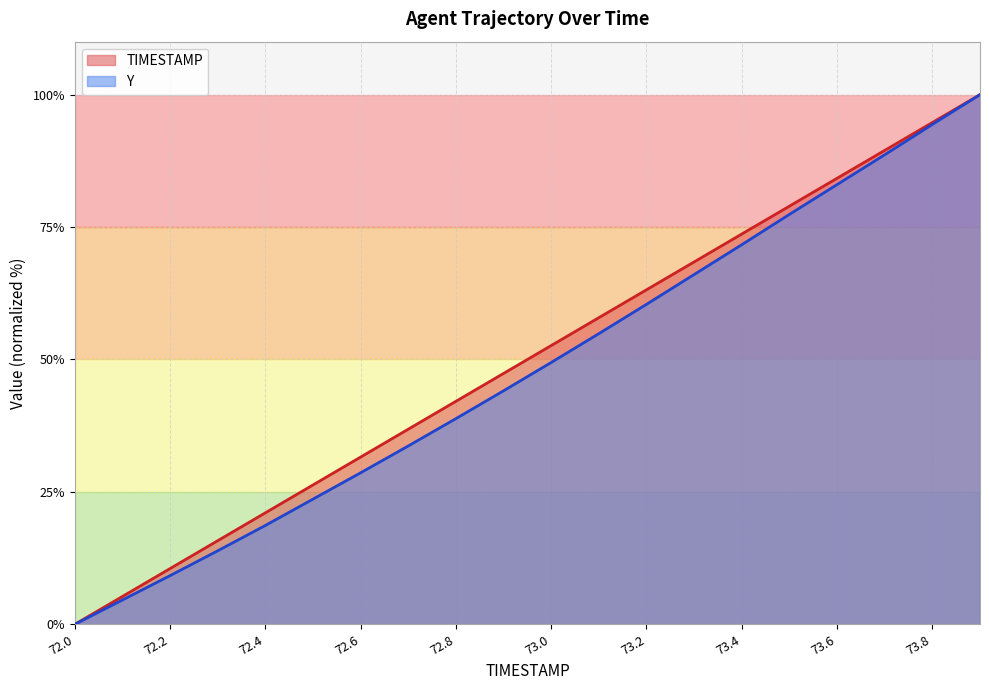

What is the label of the 13th point from the left?

73.2